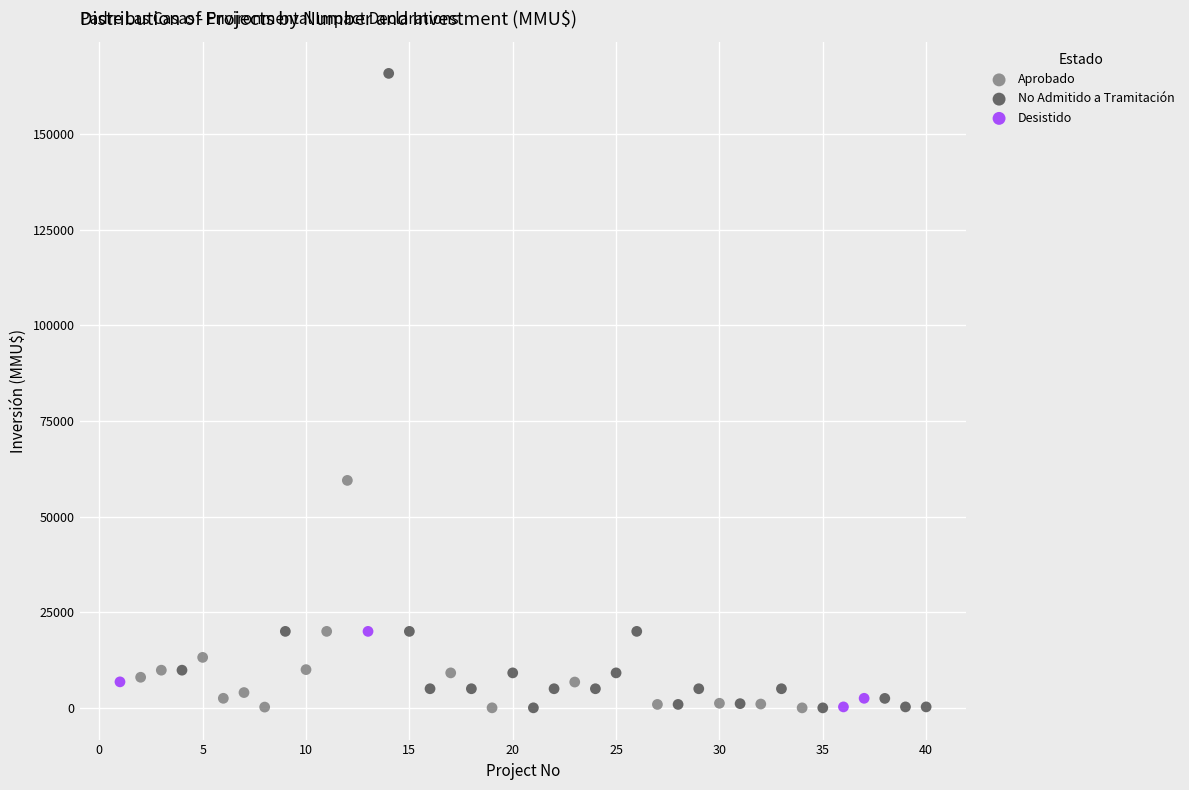

Which series has the largest Y range (max minus min)?

No Admitido a Tramitación